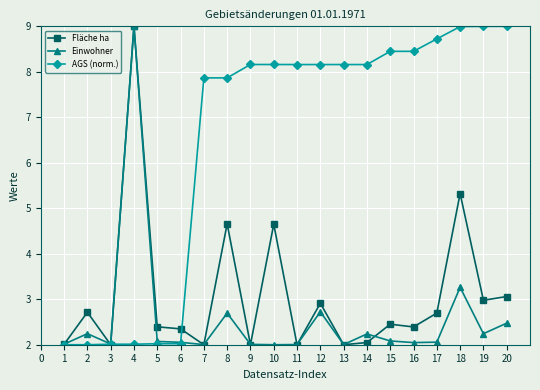

Which series changed the most between 5 and 18?

AGS (norm.)